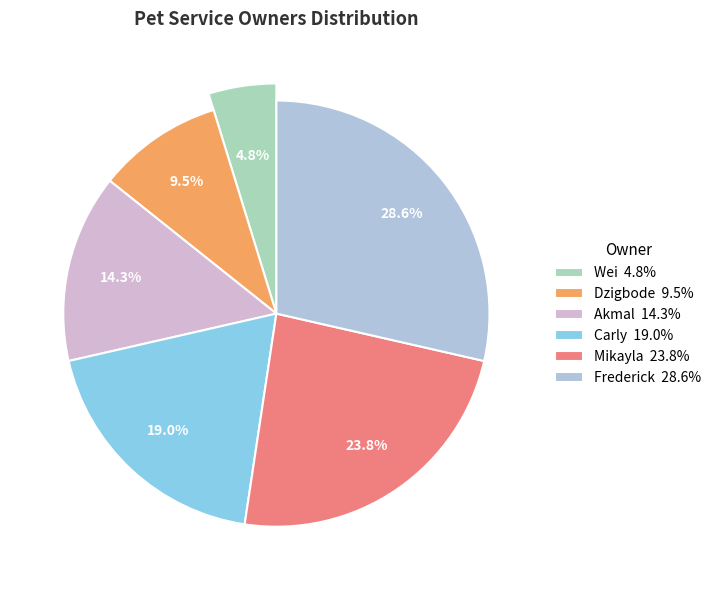

What is the ratio of the value at Carly to the value at Frederick?

0.7